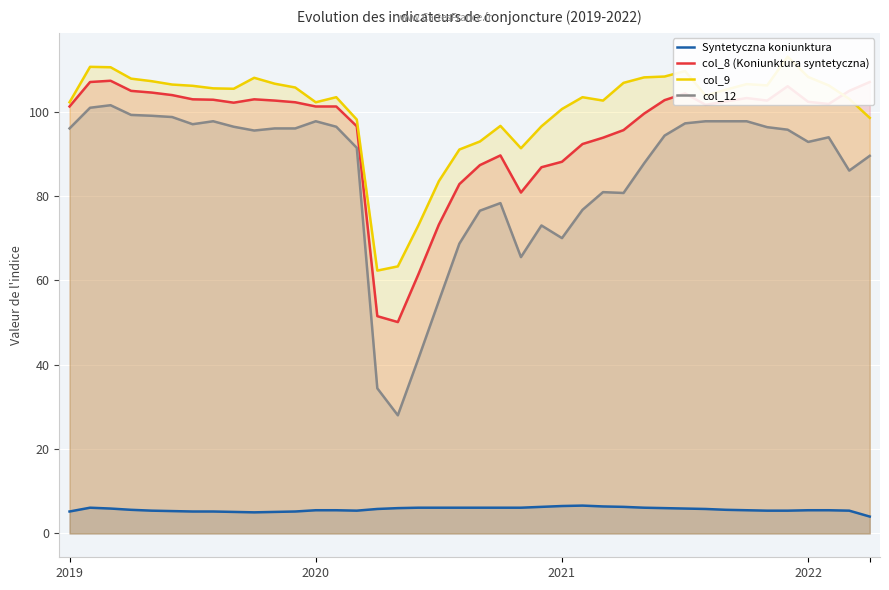

What is the maximum value for Syntetyczna koniunktura?

6.6